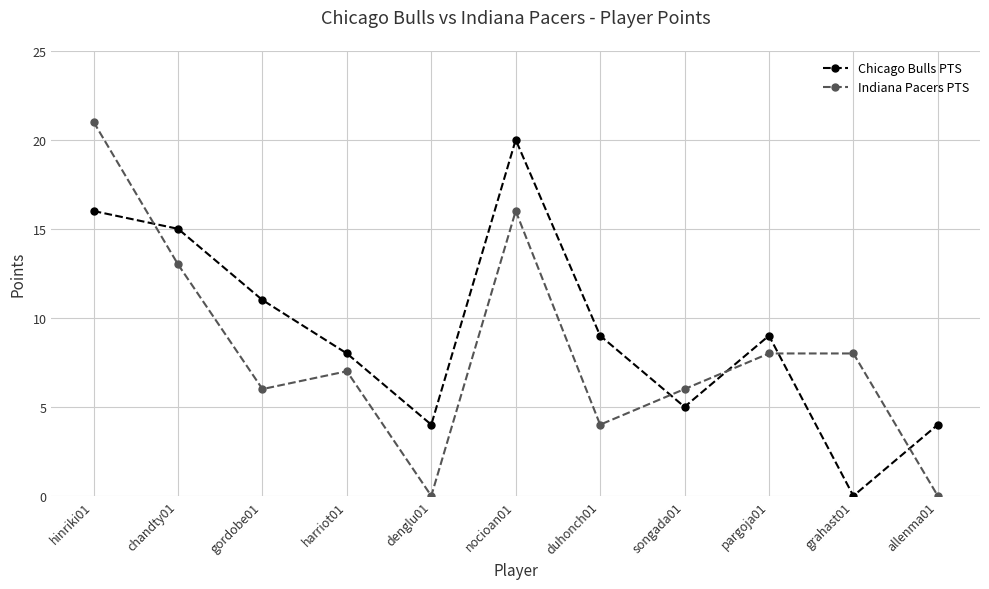

Where do Indiana Pacers PTS and Chicago Bulls PTS first cross each other?

hinriki01 and chandty01